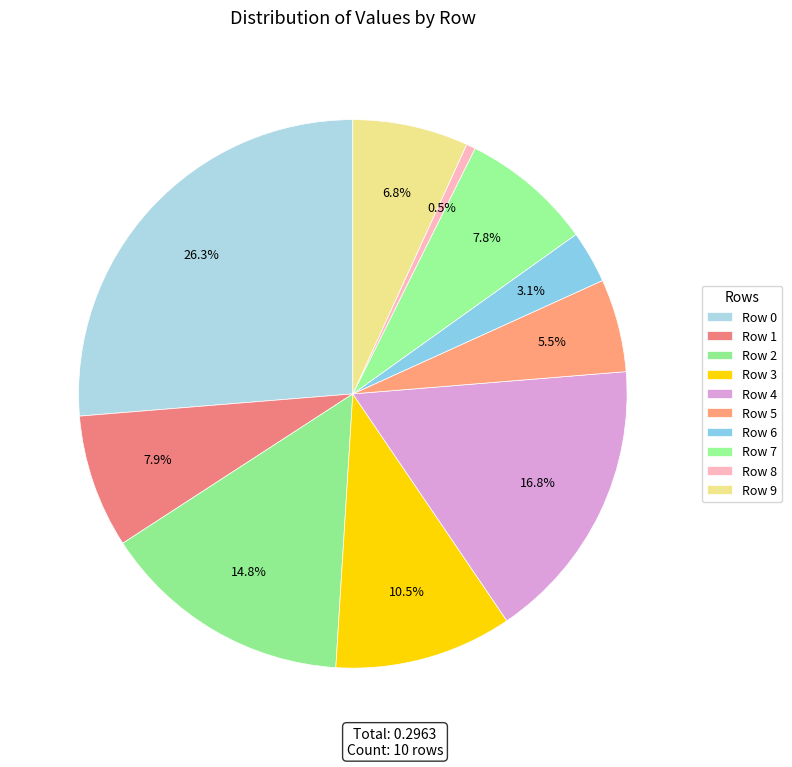

To the nearest percent, what percentage of the pie is Row 5?

5%